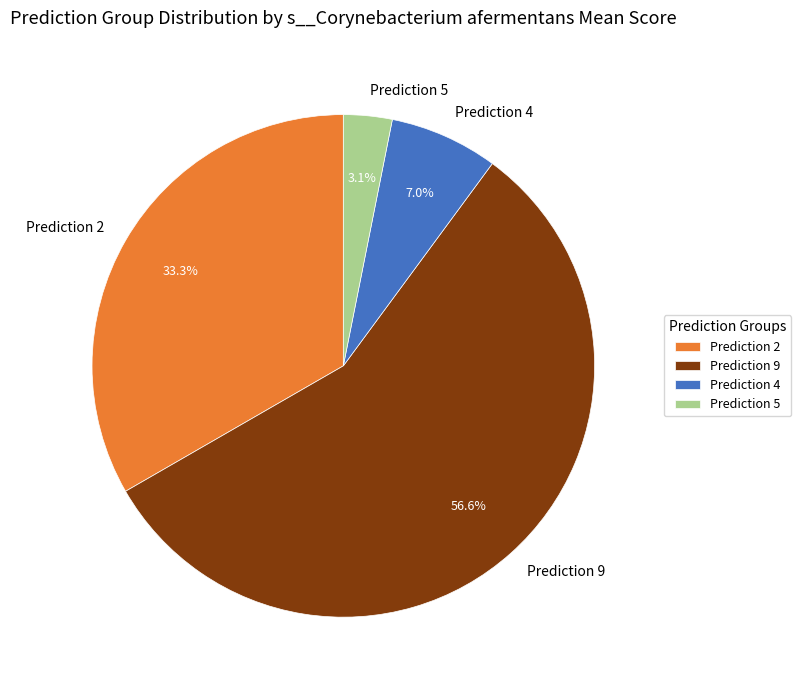

Combined, what portion of the pie is Prediction 2 and Prediction 9?

89.9%